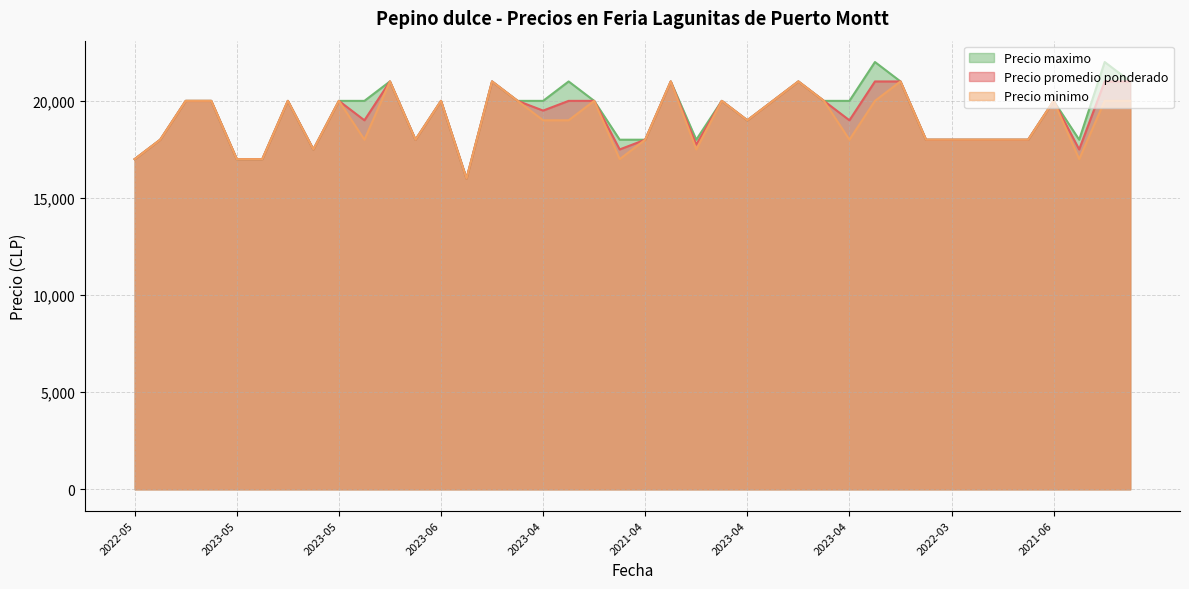

Where is the first local maximum for Precio promedio ponderado?

2023-02